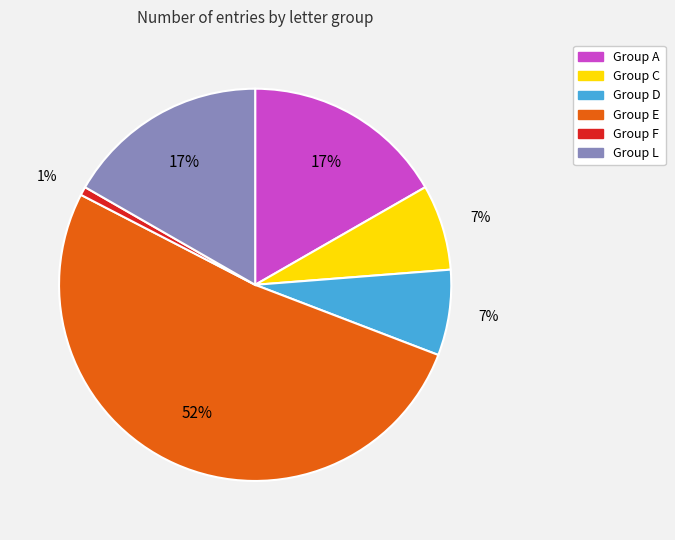

To the nearest percent, what is the average slice percentage?

17%